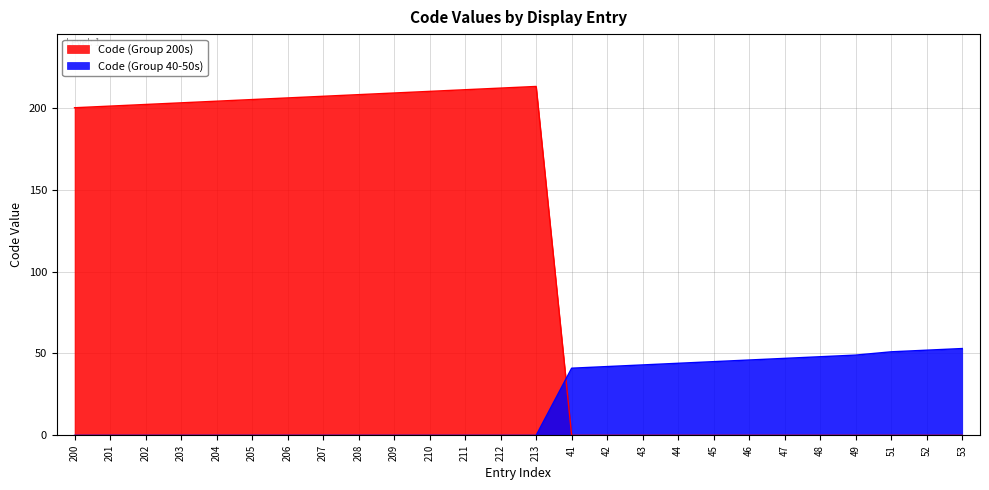

True or false: Code (Group 40-50s) has more than 0 interior local peaks.

False